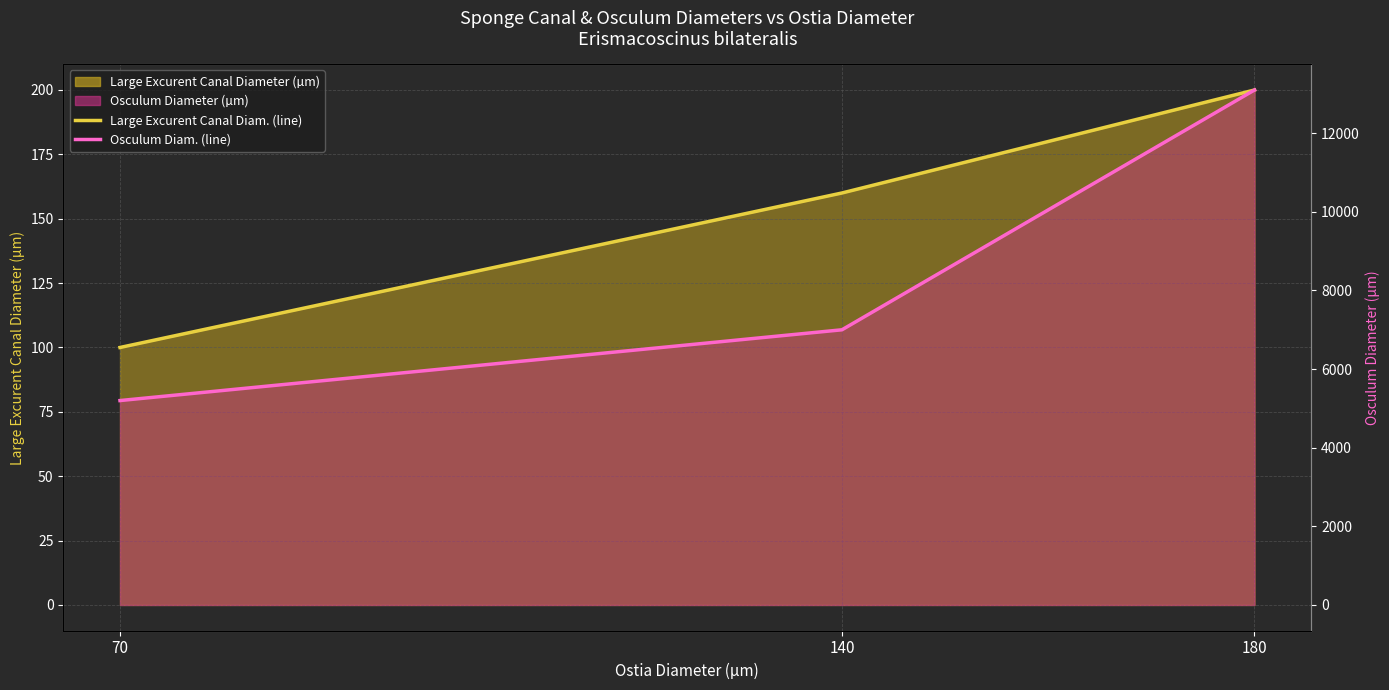

What is the average value of the Osculum Diameter (µm) line series?

8433